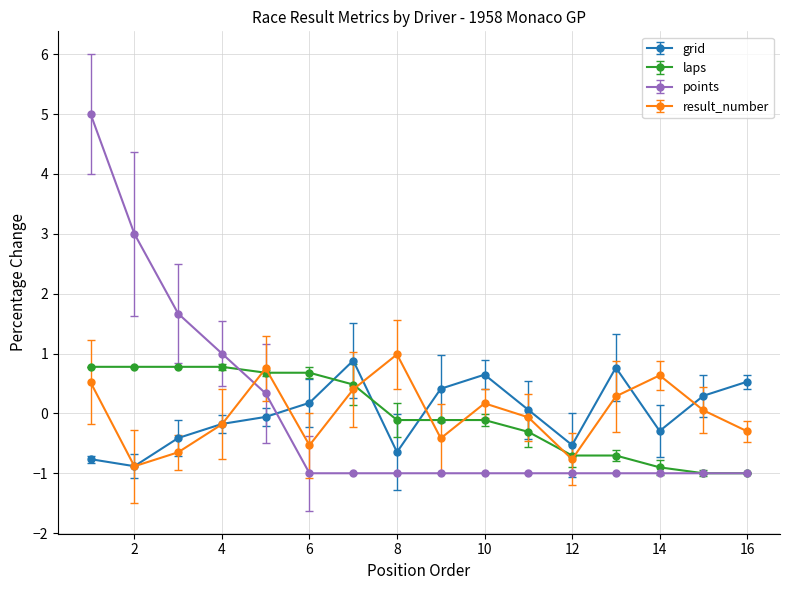

Which series has the largest range (max minus min)?

points